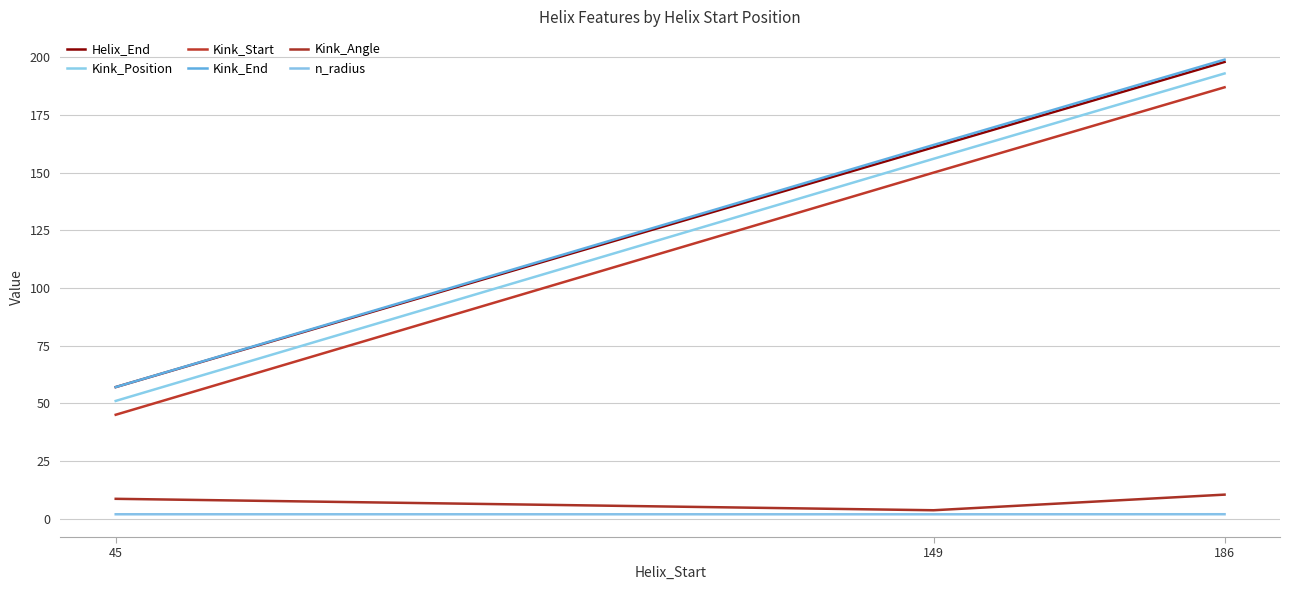

At which label does Kink_Position reach its minimum?

45